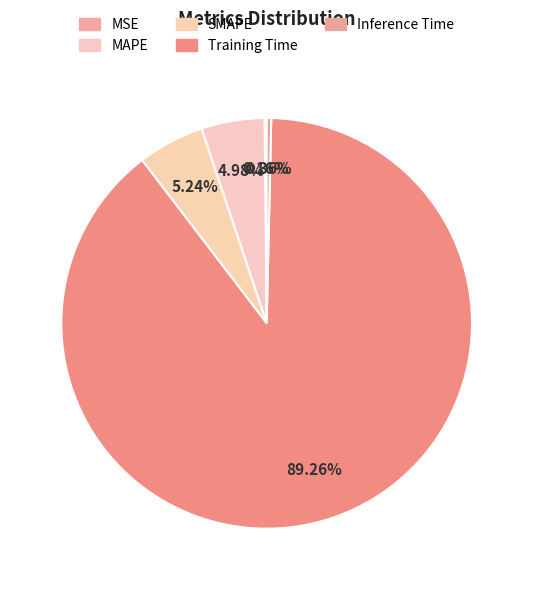

Rank the categories by value from lowest to highest.

MSE, Inference Time, MAPE, SMAPE, Training Time